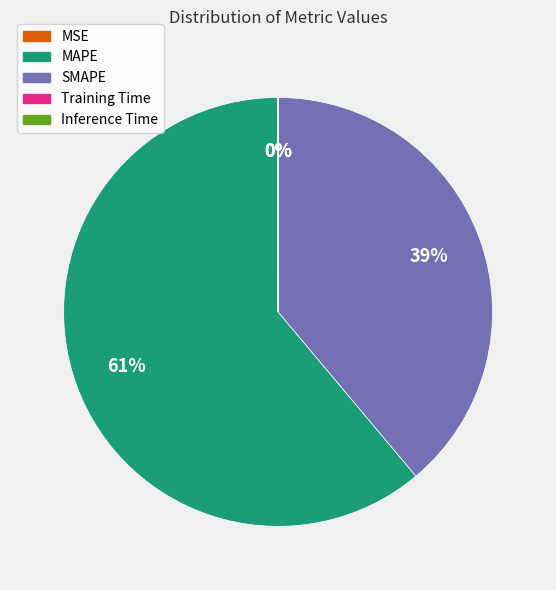

To the nearest percent, what is the difference between the largest and smallest slice percentages?

61%